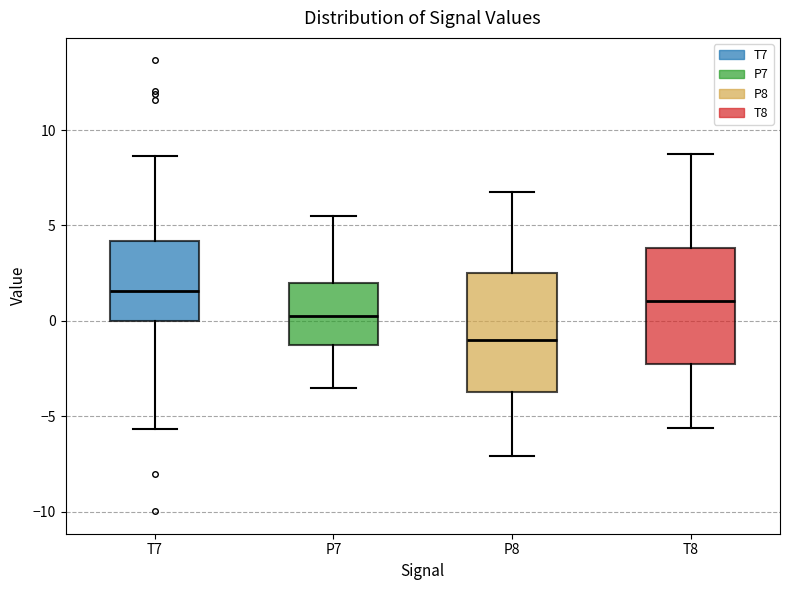

Reading left to right, transcribe this box plot: for each box, give where its median line is, the range the box spans, and where its two whiskers end, as read against the y-axis. The values are not printed on the chart, so give them approximately, as read against the axis.

T7: median 1.5, box 0.0 to 4.0, whiskers -5.5 to 8.5
P7: median 0.5, box -1.5 to 2.0, whiskers -3.5 to 5.5
P8: median -1.0, box -3.5 to 2.5, whiskers -7.0 to 7.0
T8: median 1.0, box -2.5 to 4.0, whiskers -5.5 to 8.5